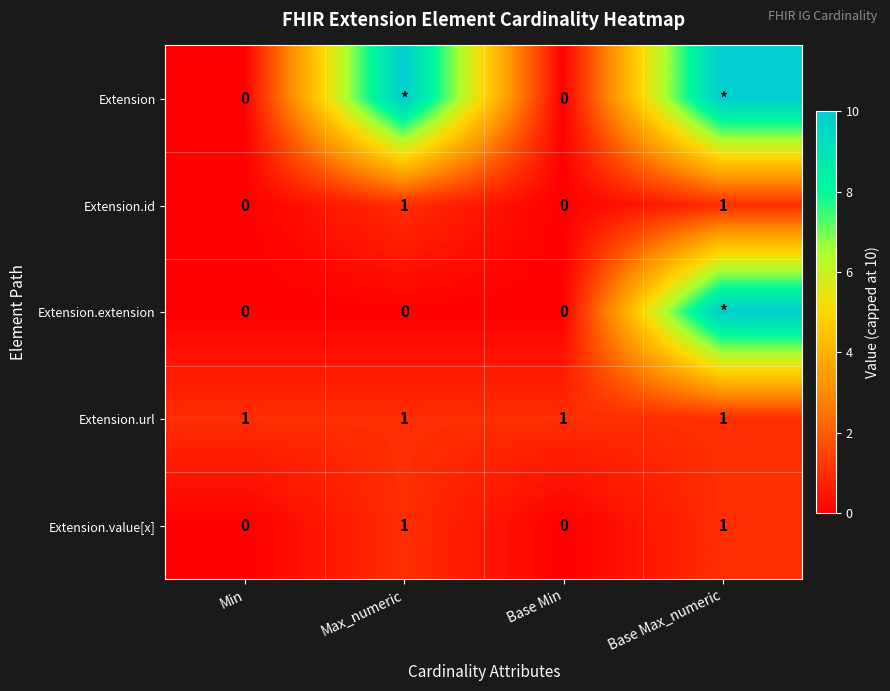

What is the spread (max minus min) of values at Min?

1